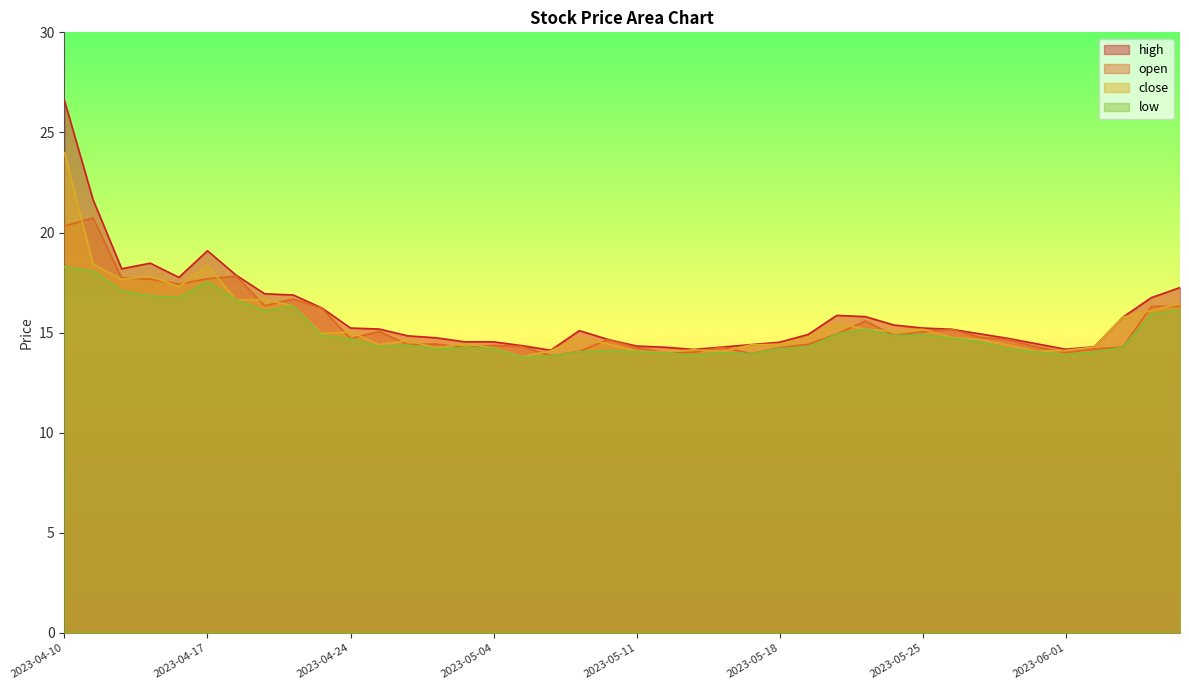

How many interior local peaks does the close series have?

10